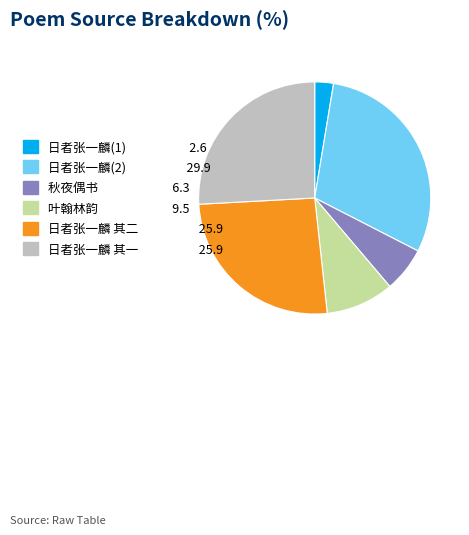

Is there a majority slice in this chart?

No